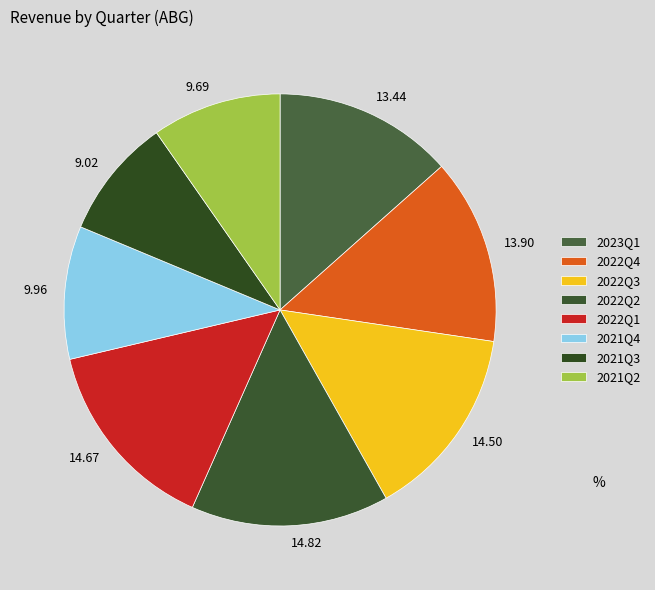

Is the sum of 9.02 and 9.96 greater than half?

No